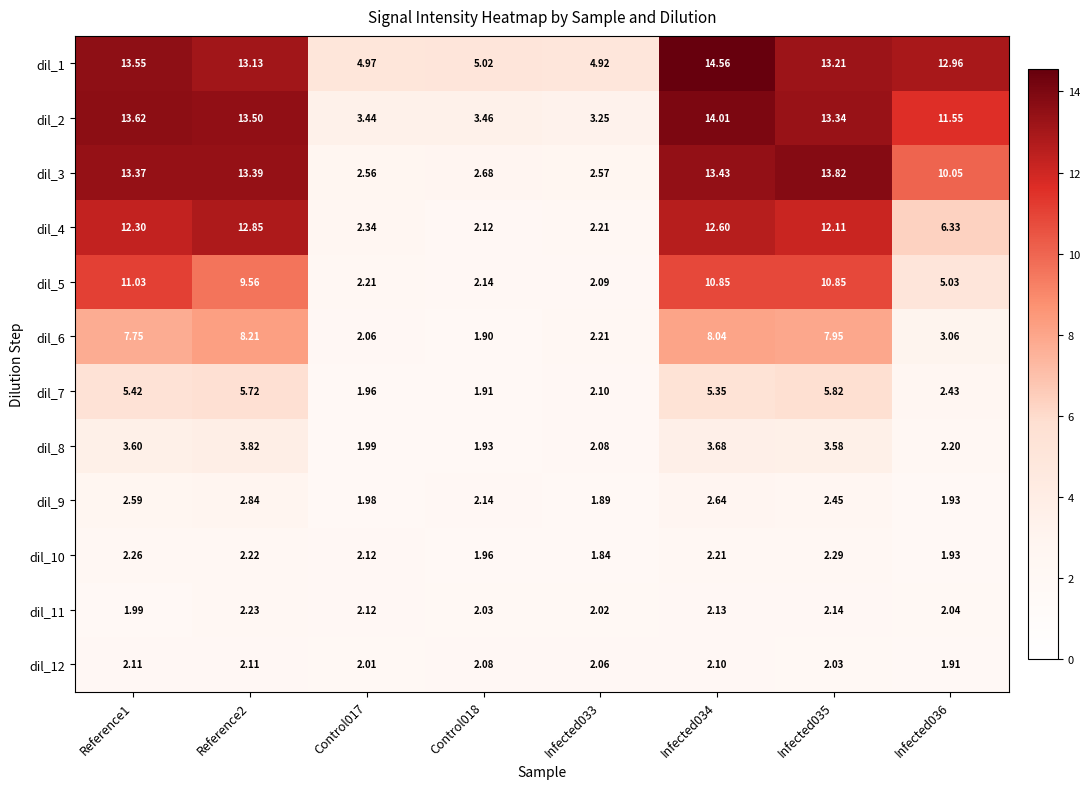

Is the value of dil_6 at Control018 greater than the value of dil_2 at Infected035?

No